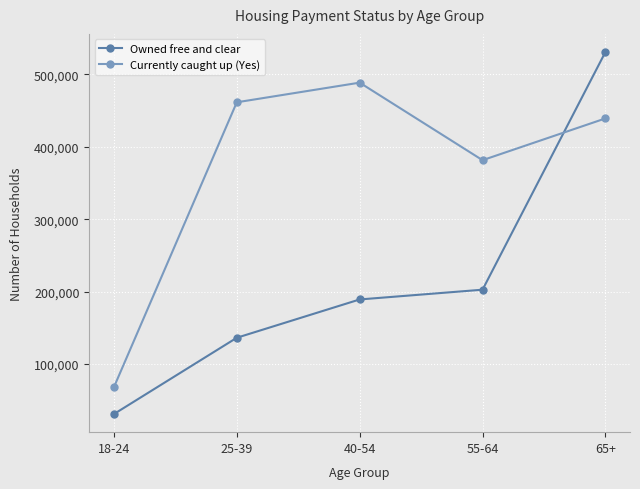

At which category is the sum across all series the highest?

65+